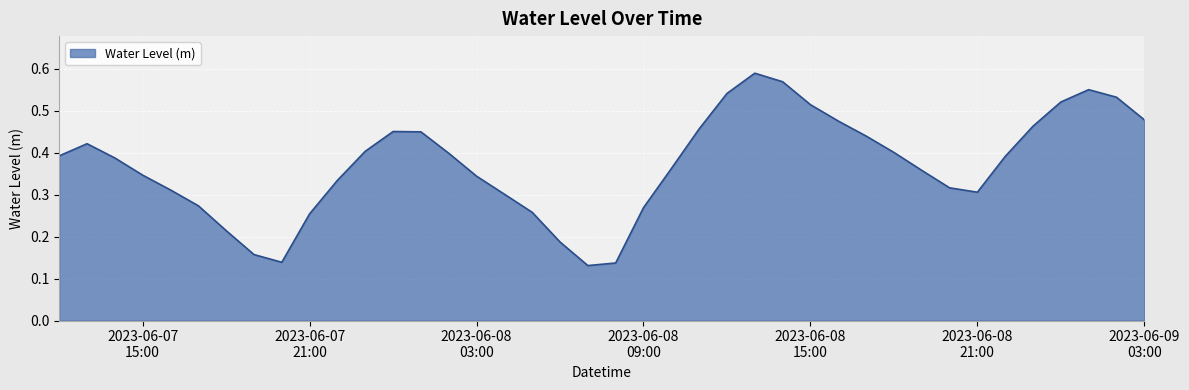

Rank the categories by value from highest to lowest.

2023-06-08 13:00:00, 2023-06-08 14:00:00, 2023-06-09 01:00:00, 2023-06-08 12:00:00, 2023-06-09 02:00:00, 2023-06-09 00:00:00, 2023-06-08 15:00:00, 2023-06-09 03:00:00, 2023-06-08 16:00:00, 2023-06-08 23:00:00, 2023-06-08 11:00:00, 2023-06-08 00:00:00, 2023-06-08 01:00:00, 2023-06-08 17:00:00, 2023-06-07 13:00:00, 2023-06-07 23:00:00, 2023-06-08 18:00:00, 2023-06-08 02:00:00, 2023-06-07 12:00:00, 2023-06-08 22:00:00, 2023-06-07 14:00:00, 2023-06-08 10:00:00, 2023-06-08 19:00:00, 2023-06-07 15:00:00, 2023-06-08 03:00:00, 2023-06-07 22:00:00, 2023-06-08 20:00:00, 2023-06-07 16:00:00, 2023-06-08 21:00:00, 2023-06-08 04:00:00, 2023-06-07 17:00:00, 2023-06-08 09:00:00, 2023-06-08 05:00:00, 2023-06-07 21:00:00, 2023-06-07 18:00:00, 2023-06-08 06:00:00, 2023-06-07 19:00:00, 2023-06-07 20:00:00, 2023-06-08 08:00:00, 2023-06-08 07:00:00